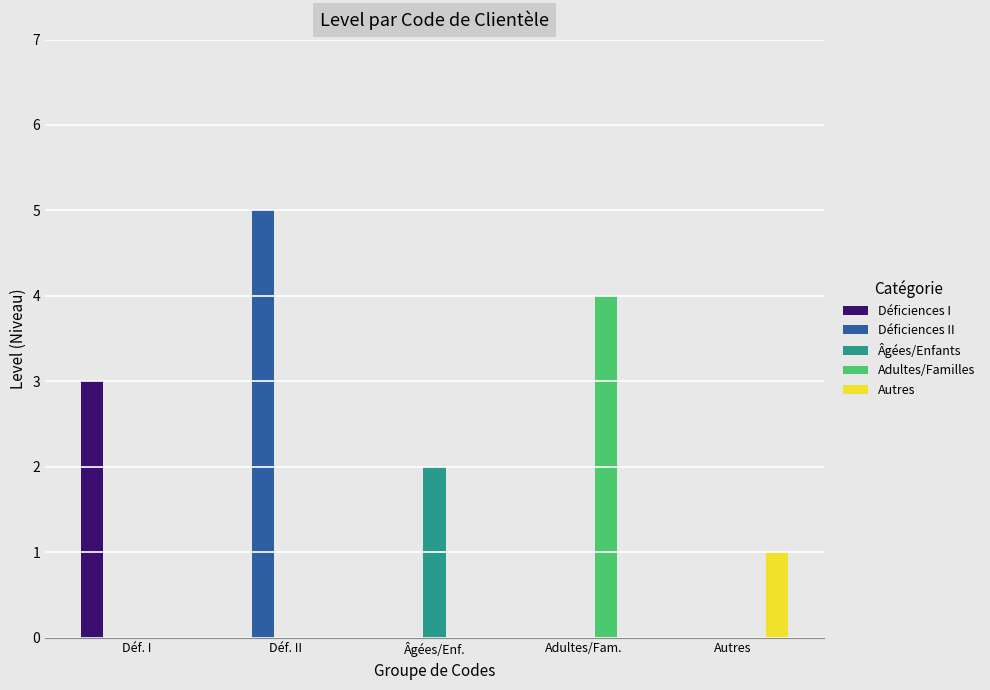

Which series has the largest total across all categories?

Déficiences II